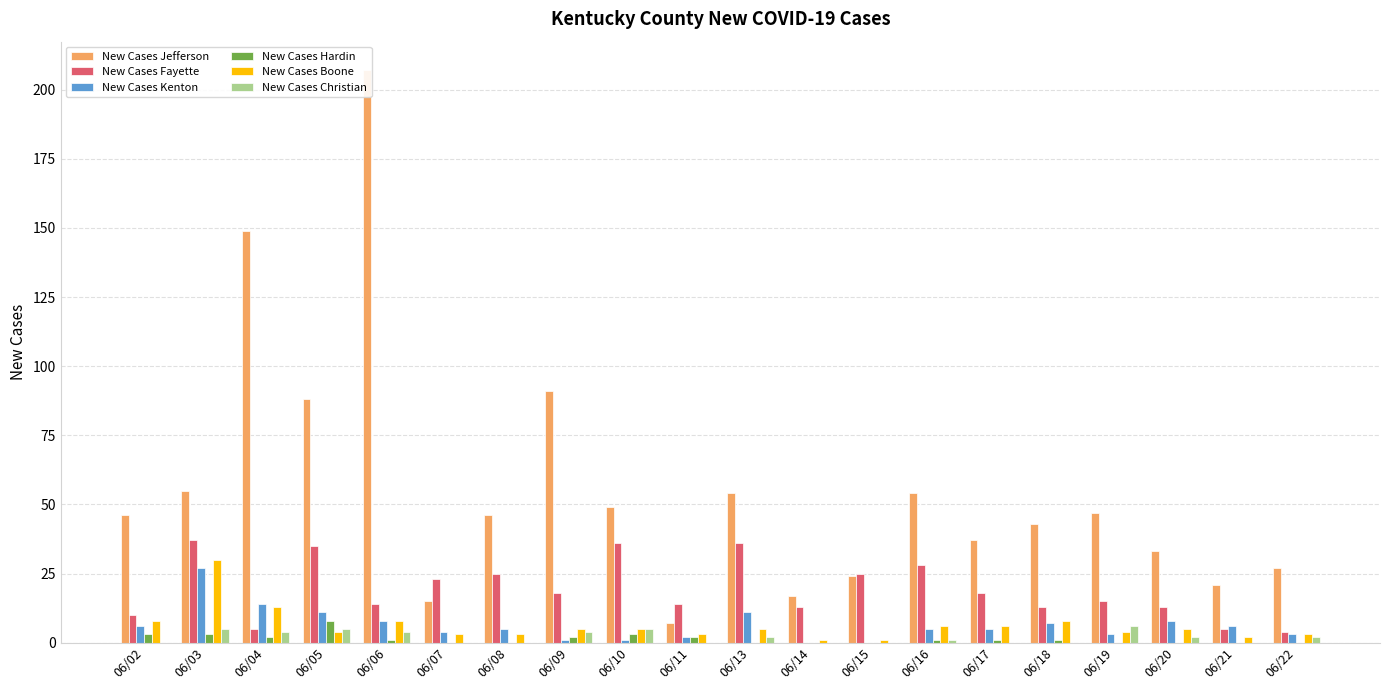

Which label corresponds to the largest value in the chart?

06/06